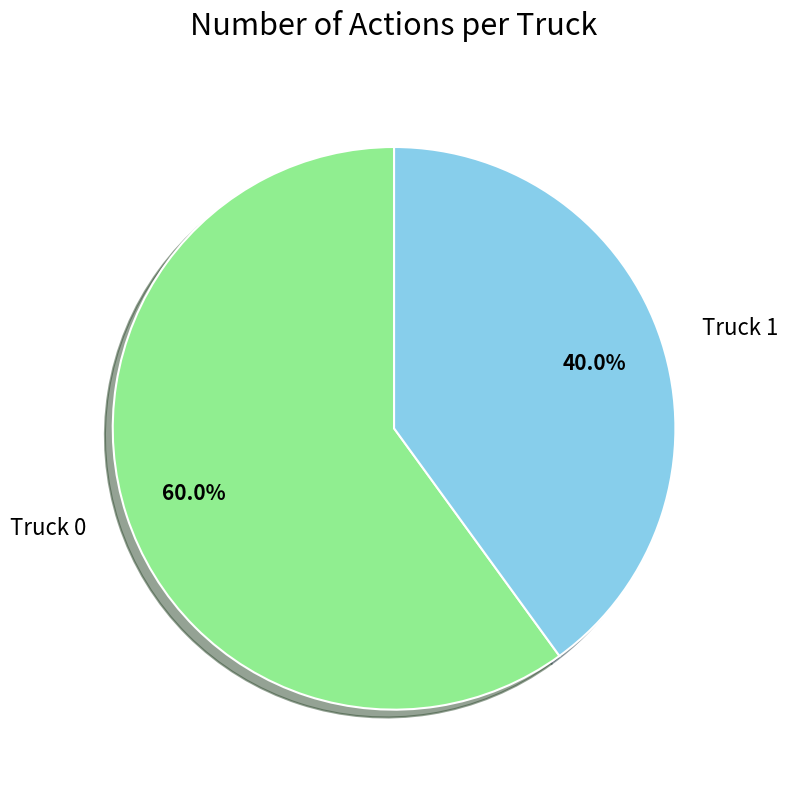

To the nearest percent, what portion does Truck 1 represent?

40%